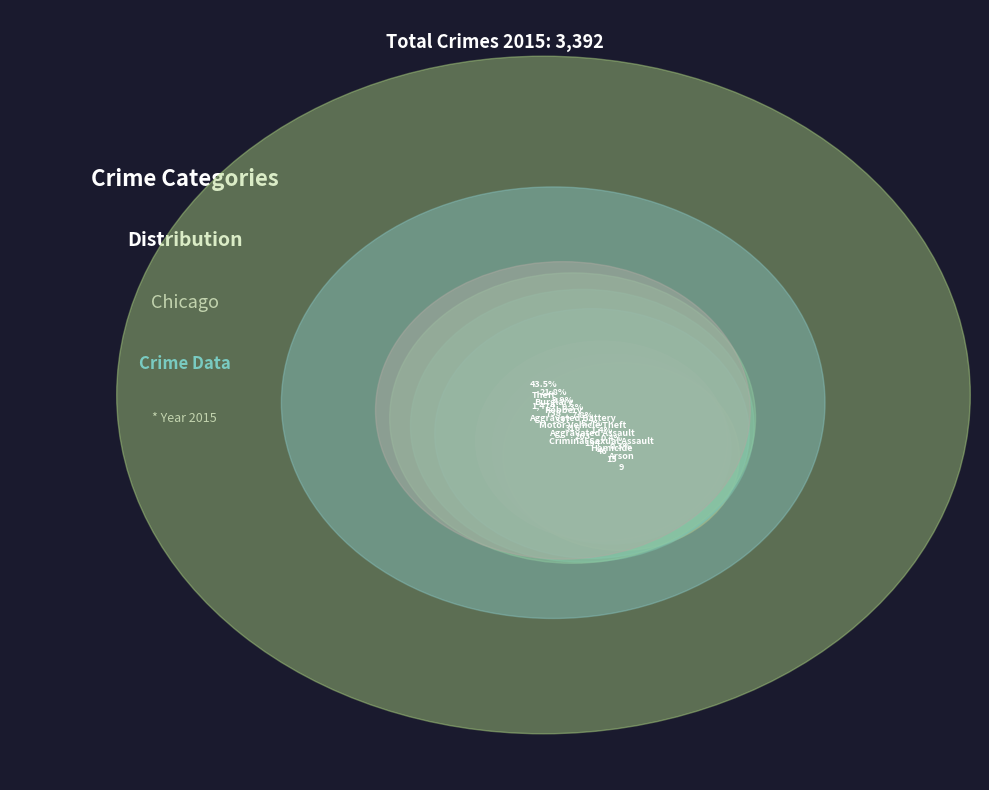

Is there a majority slice in this chart?

No